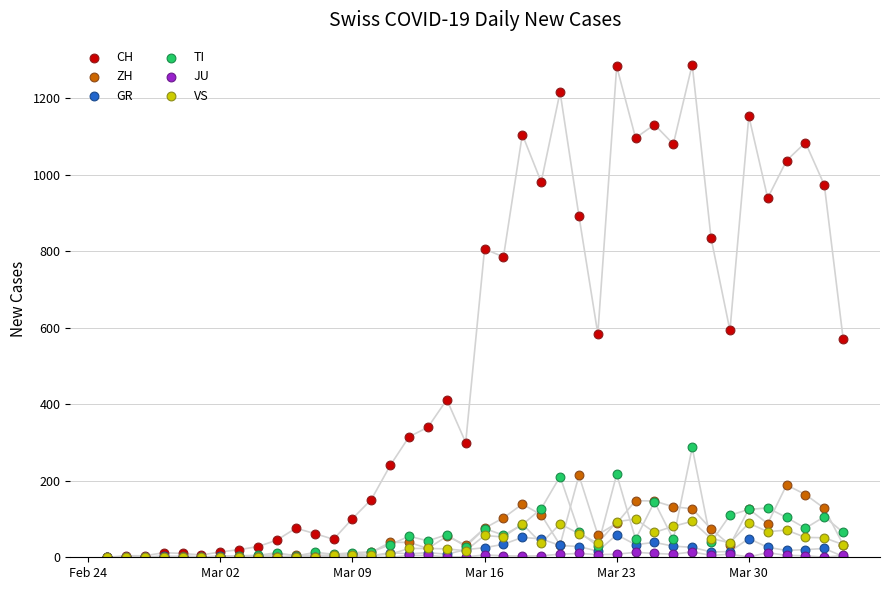

What are all the series names shown in the legend?

CH, ZH, GR, TI, JU, VS